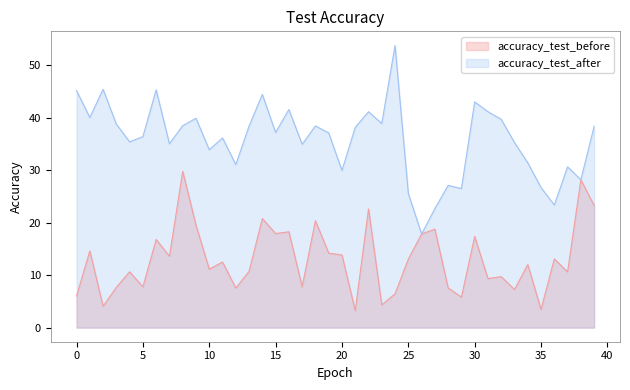

What is the sum of the accuracy_test_after values at 11 and 26?

54.0